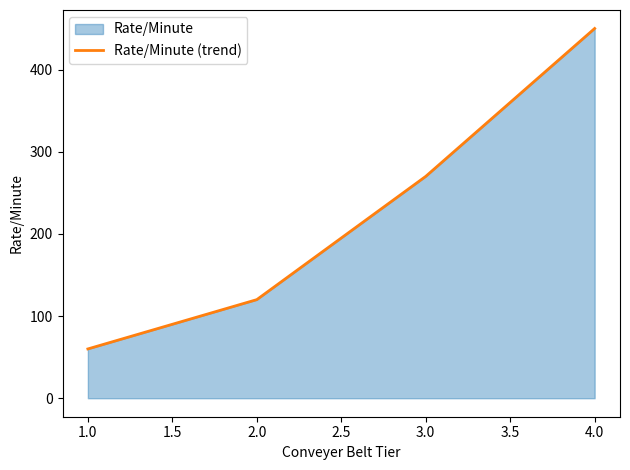

At which category does the chart reach its peak across all series?

4.0